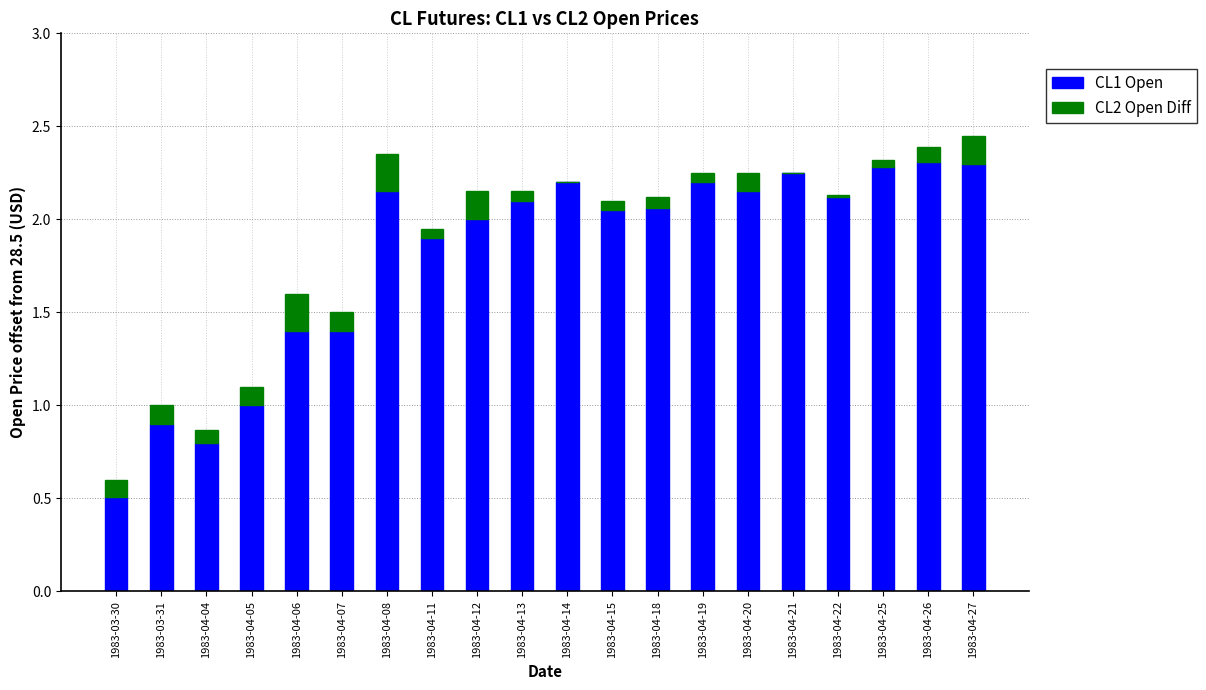

The value of CL1 Open at 1983-04-27 is 1.6. True or false?

False